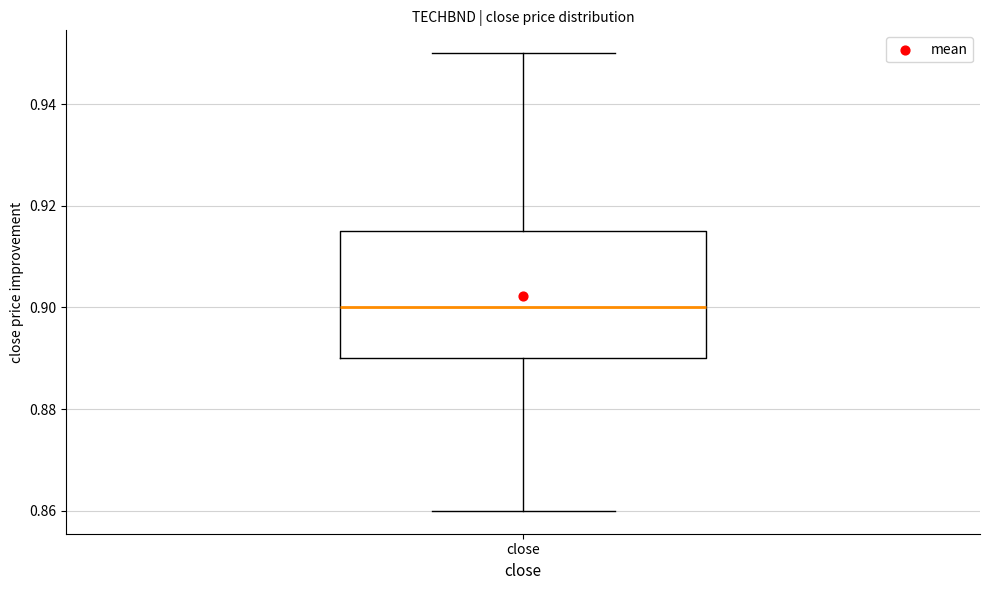

Read this box plot against the y-axis: the position of the median line, the range covered by the box, and the ends of both whiskers. The values are not printed on the chart, so give them approximately, as read against the axis.

median 0.900, box 0.890 to 0.916, whiskers 0.860 to 0.950